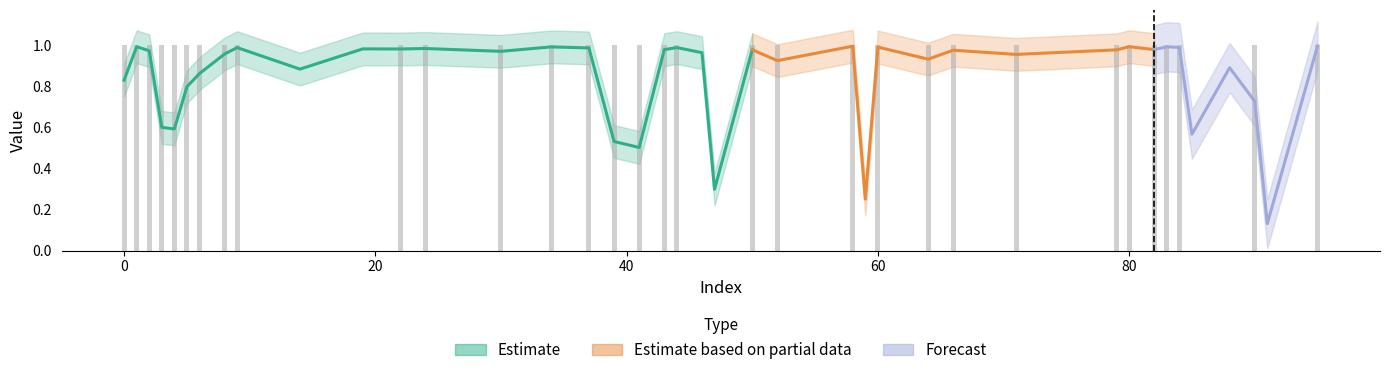

What is the difference between the second highest and second lowest values in the y_pred series?

0.7